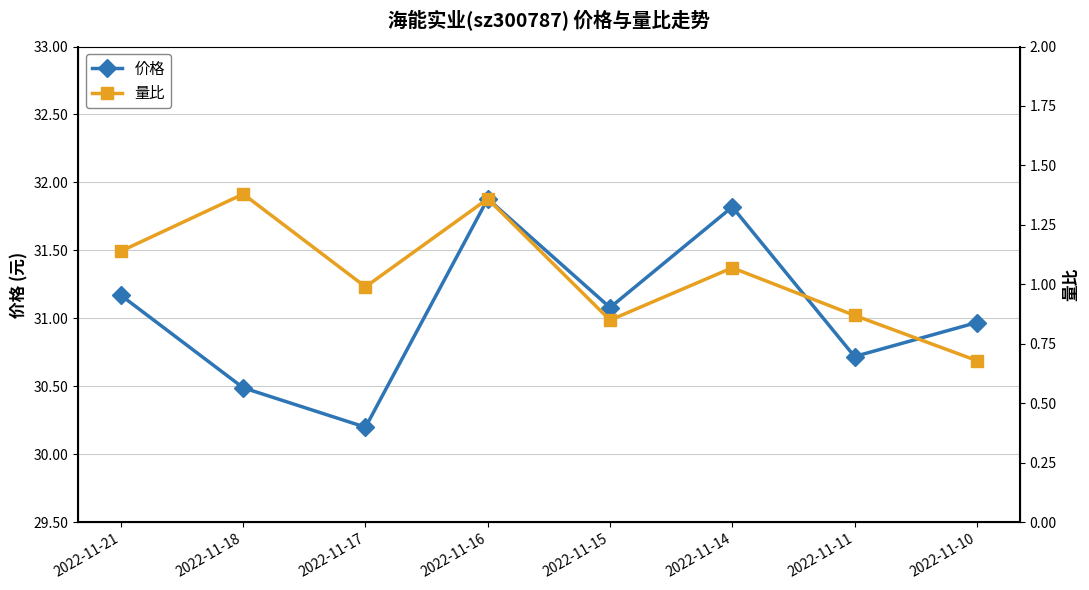

The 量比 series shows 1.4 at 2022-11-16. True or false?

True